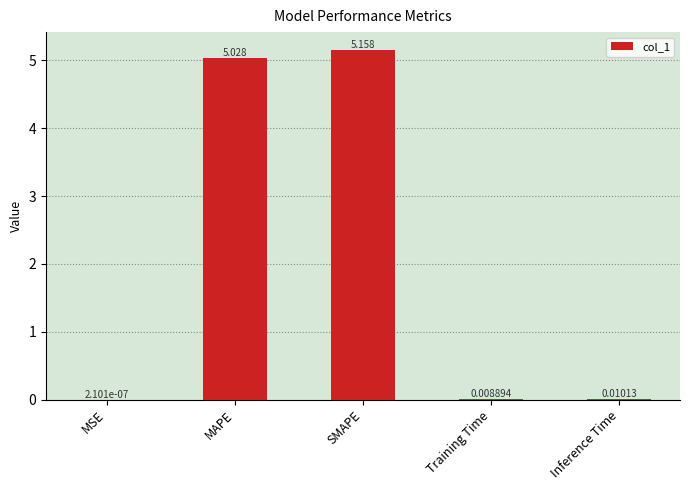

Which label corresponds to the largest value in the chart?

SMAPE